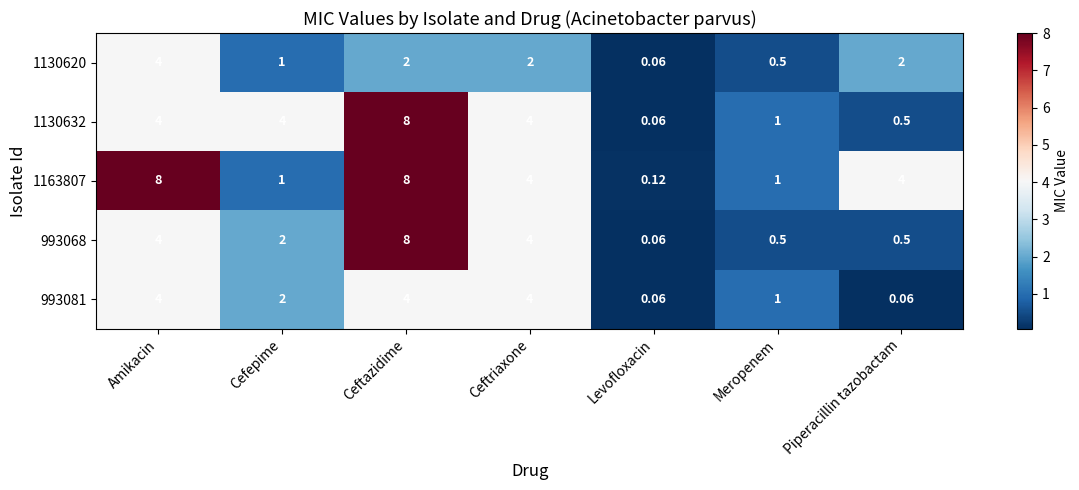

At which category is the sum across all series the highest?

Ceftazidime